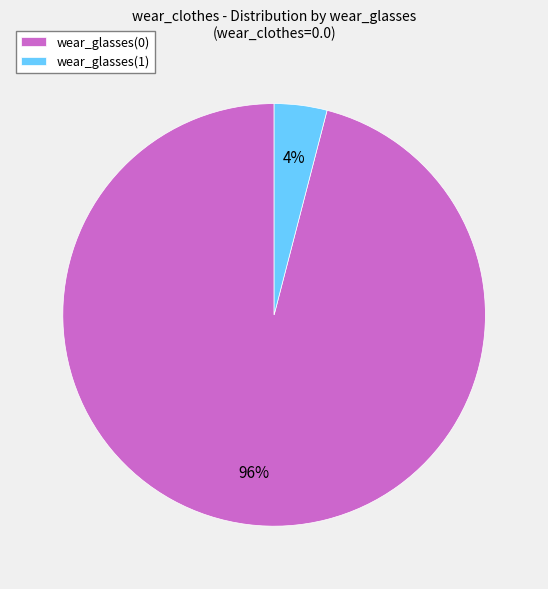

Count the number of slices in the pie.

2